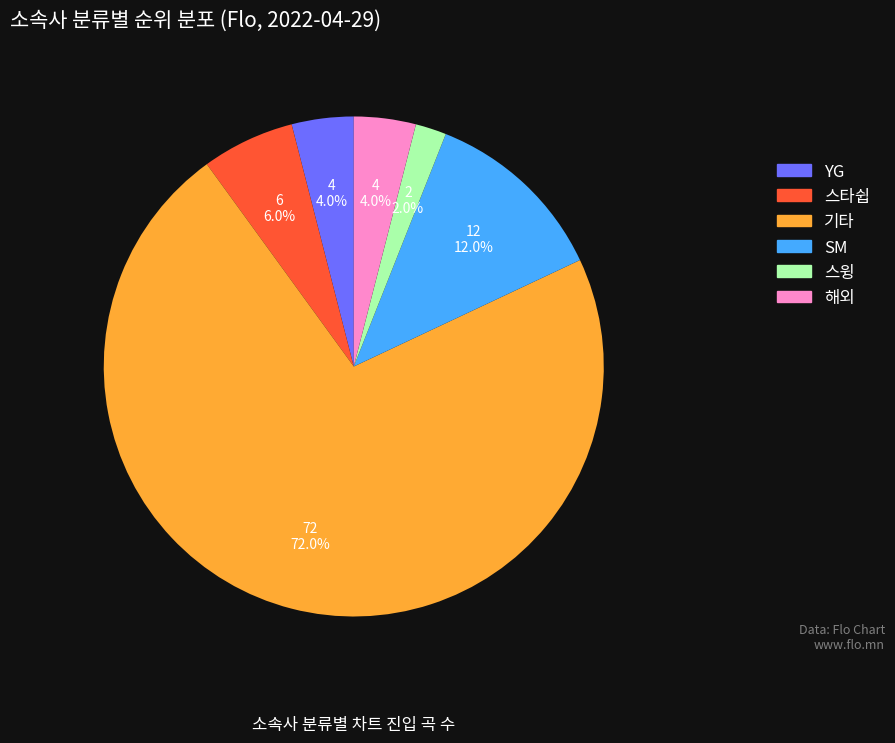

To the nearest percent, what is the average slice percentage?

17%